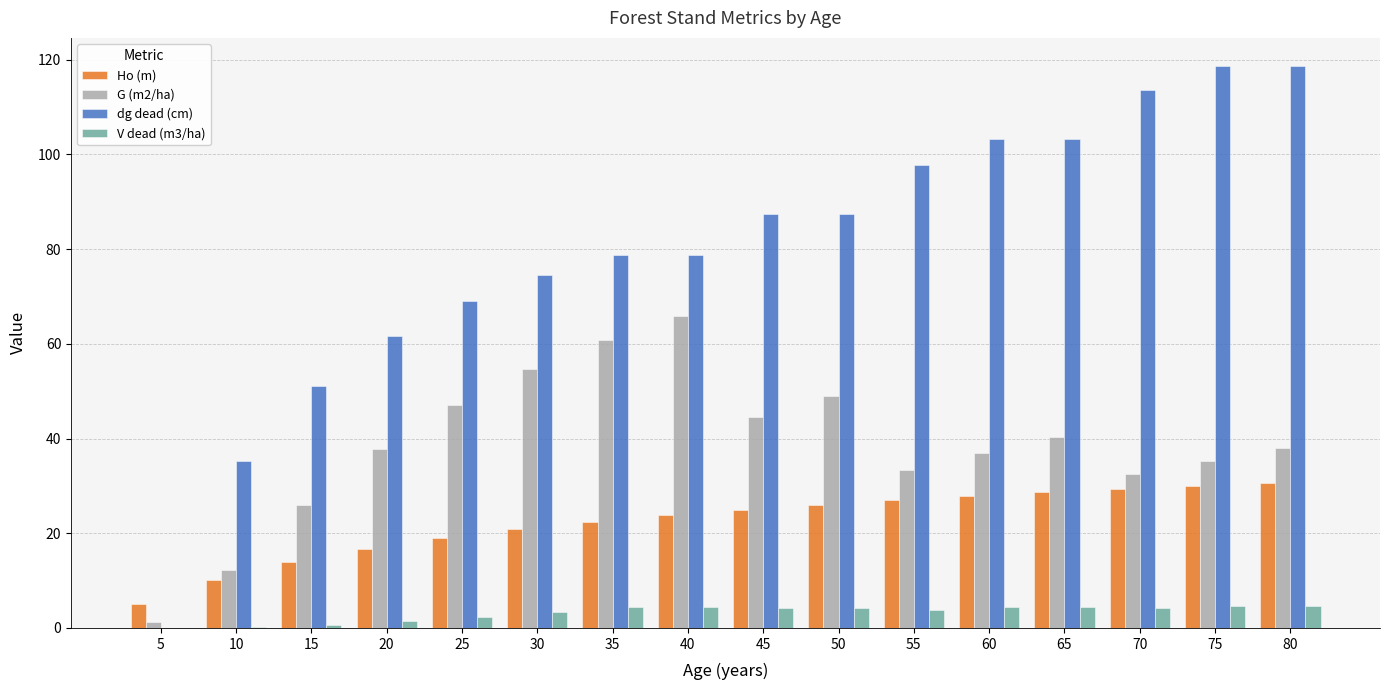

What is the sum of all Ho (m) values?

356.3